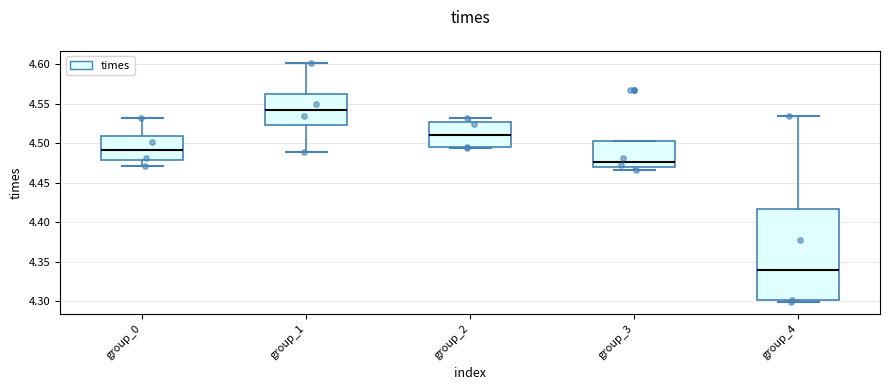

Reading left to right, read every box against the y-axis: the position of its median line, the range the box covers, and the ends of its whiskers. The values are not printed on the chart, so give them approximately, as read against the axis.

group_0: median 4.490, box 4.480 to 4.510, whiskers 4.470 to 4.530
group_1: median 4.540, box 4.525 to 4.560, whiskers 4.490 to 4.600
group_2: median 4.510, box 4.495 to 4.525, whiskers 4.495 to 4.530
group_3: median 4.475, box 4.470 to 4.505, whiskers 4.465 to 4.505
group_4: median 4.340, box 4.300 to 4.415, whiskers 4.300 (just below the box's lower edge) to 4.535